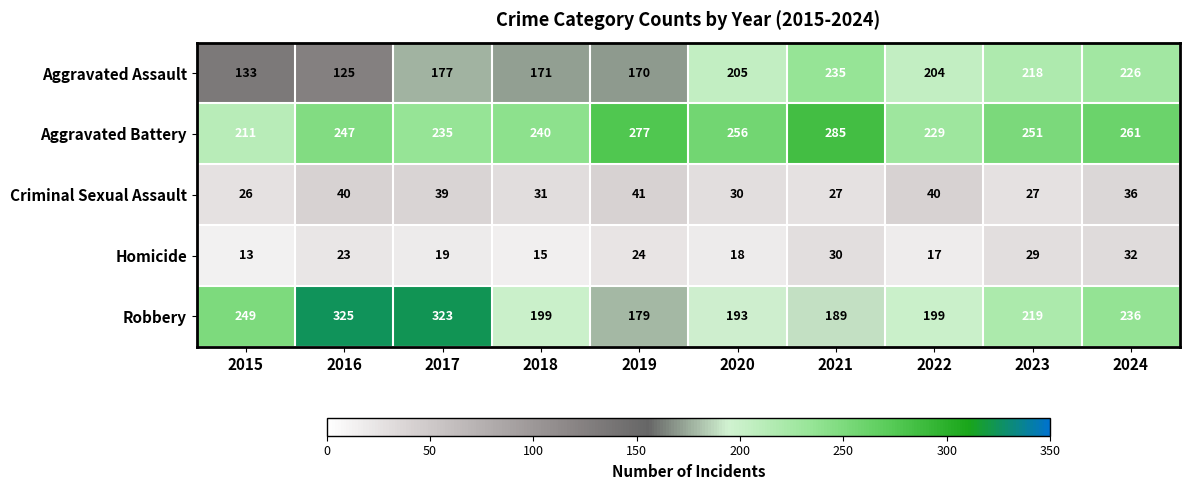

What is the difference between the maximum and second lowest values in the Homicide series?

17